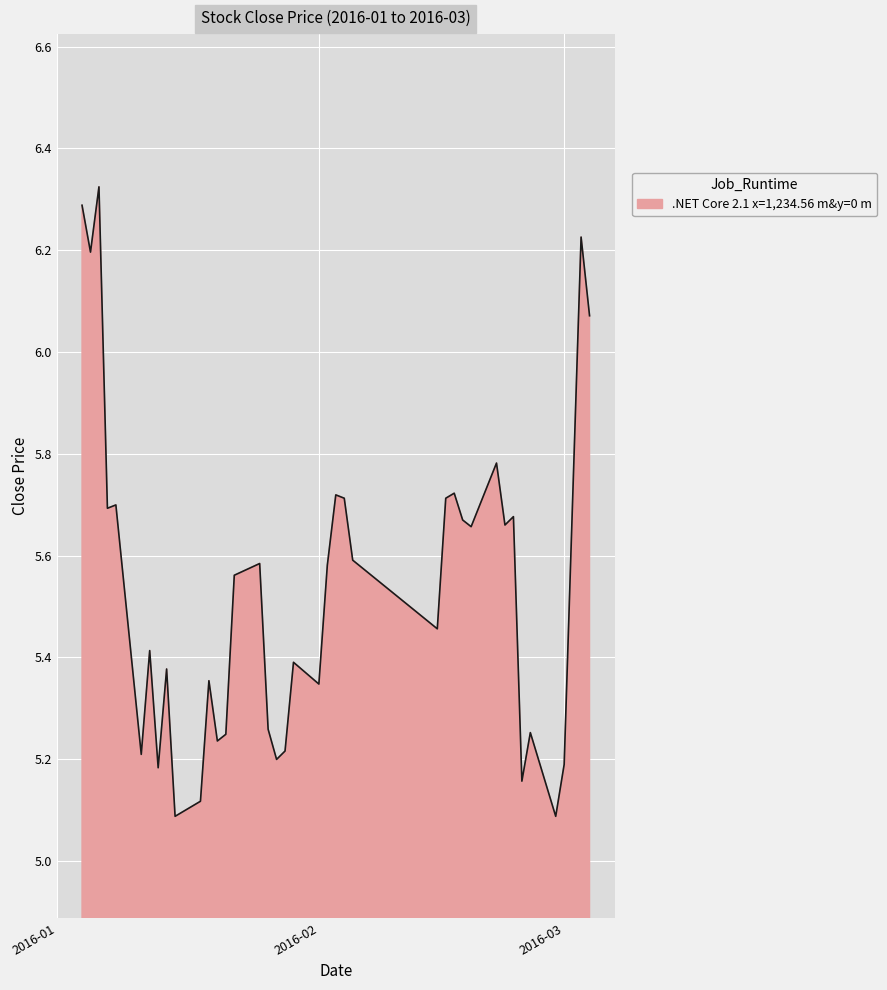

How many distinct data groups are displayed?

1